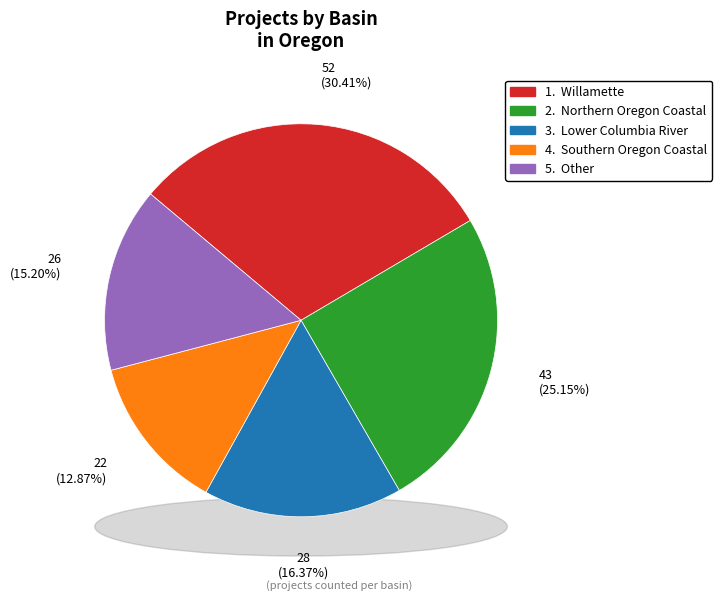

What is the smallest slice in the pie chart?

Southern Oregon Coastal